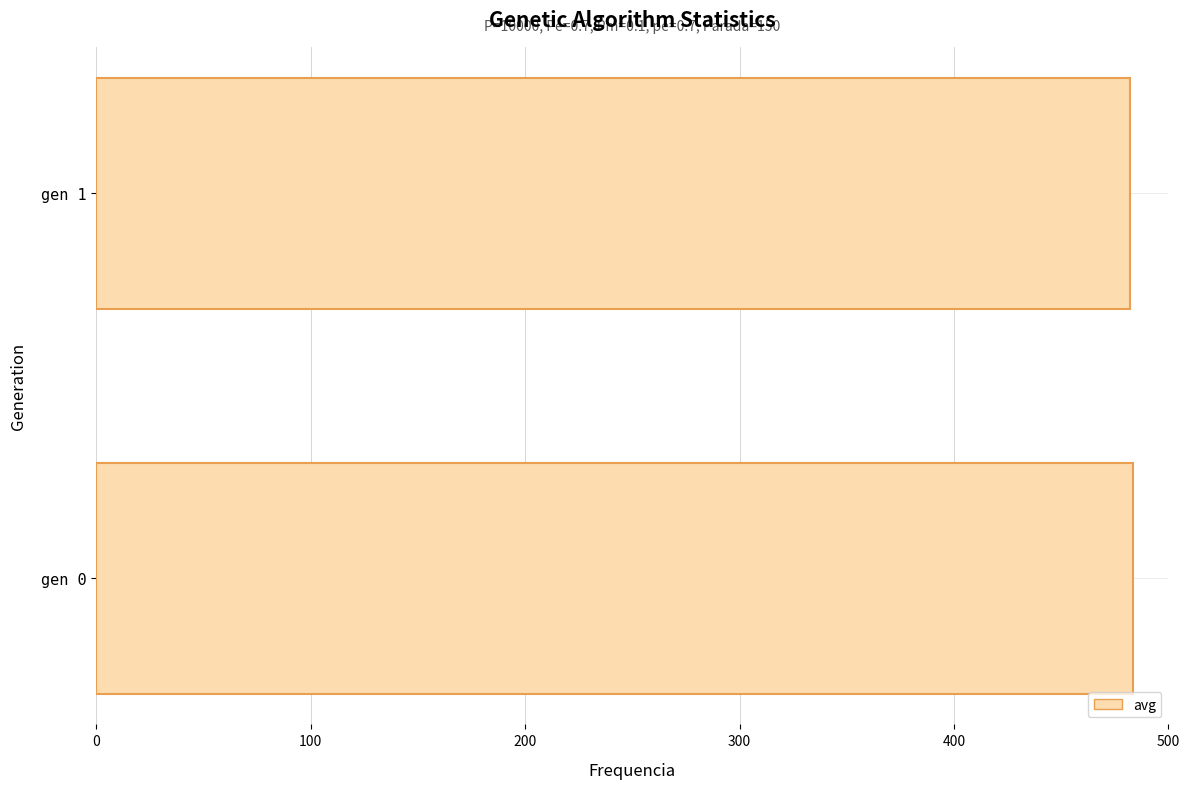

Is it true that the value at gen 1 is 482.2?

True